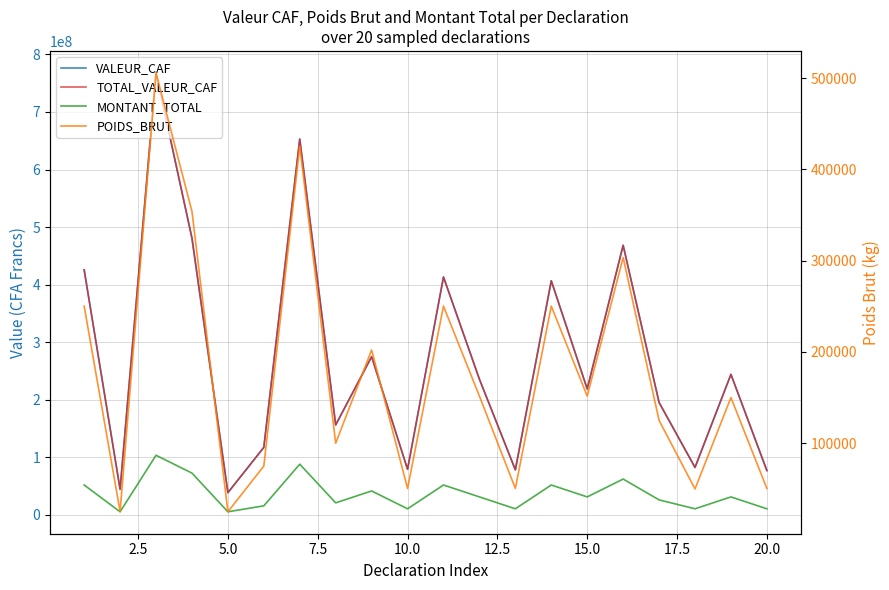

True or false: MONTANT_TOTAL and VALEUR_CAF cross at least once.

False